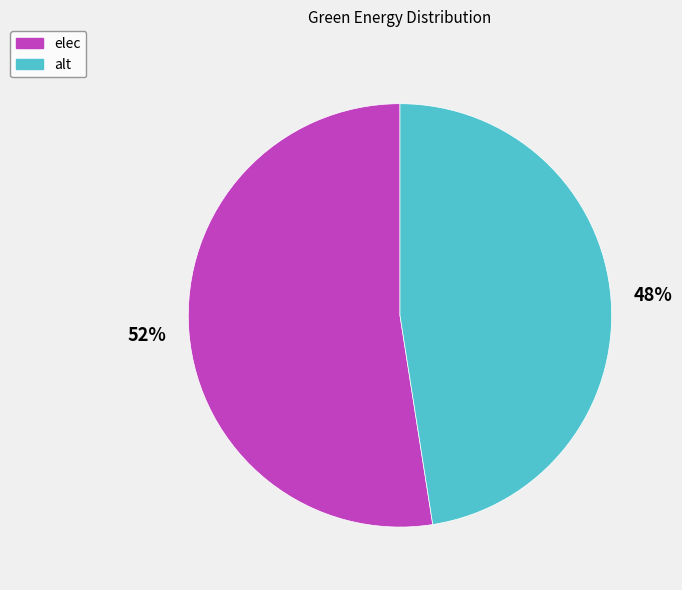

What percentage is the alt slice, to the nearest percent?

48%